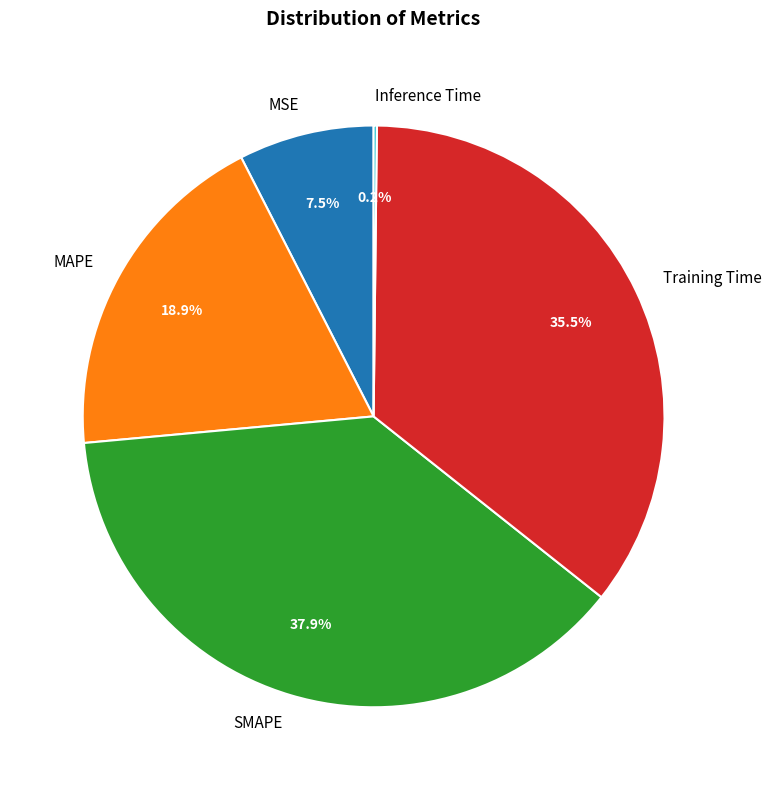

Which slice is the largest?

SMAPE